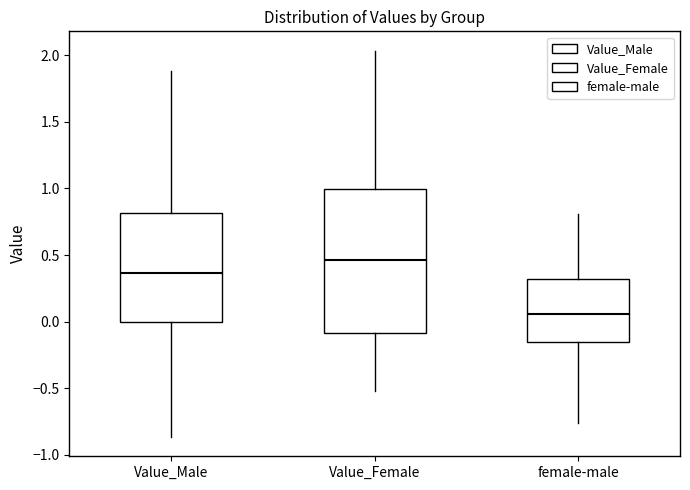

Which box's median line is the highest?

Value_Female